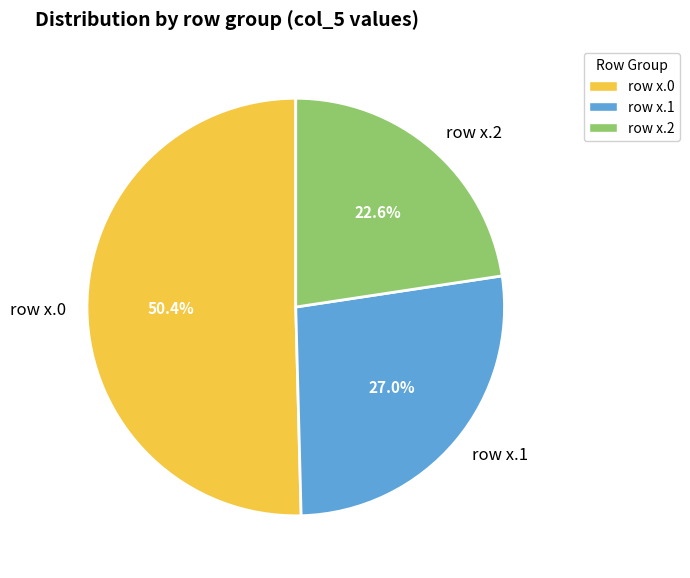

Which slice is the largest?

row x.0